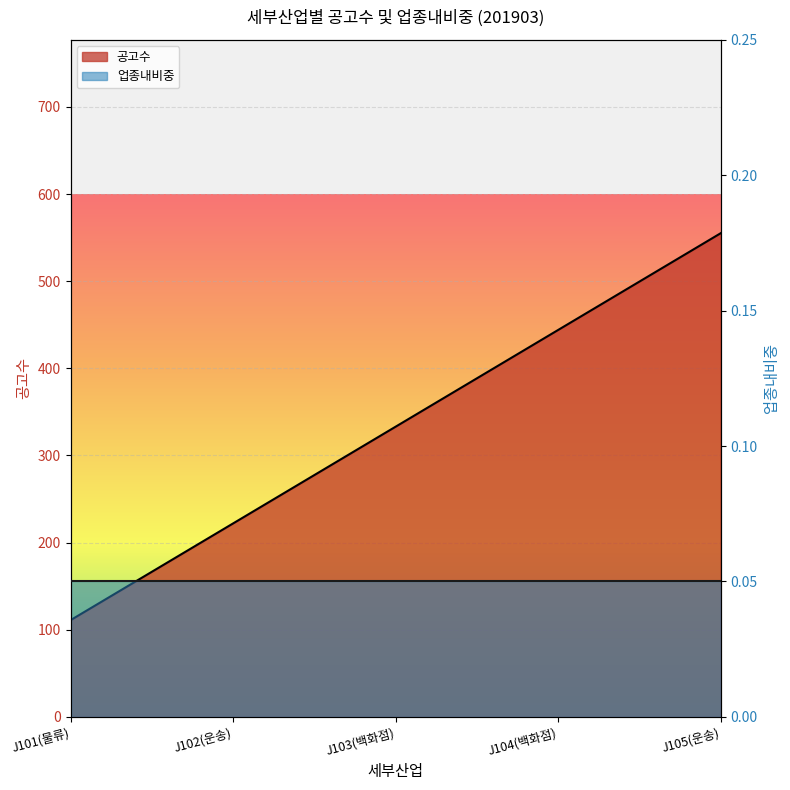

What position from the left is J101(물류)?

1